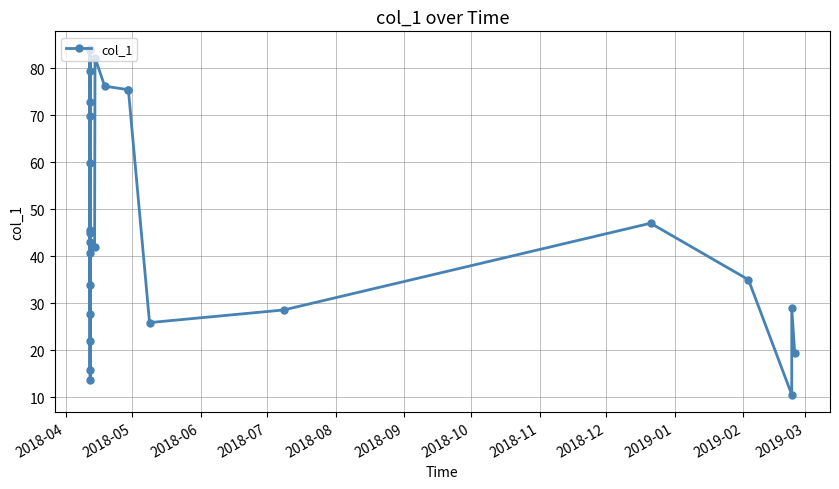

What is the value of the 18th point from the left?

76.2